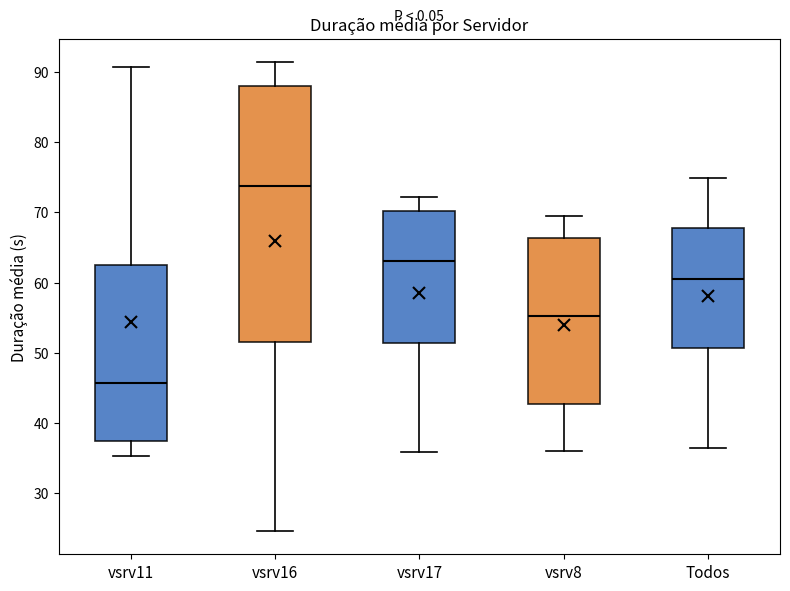

Which box has the lowest median line?

vsrv11